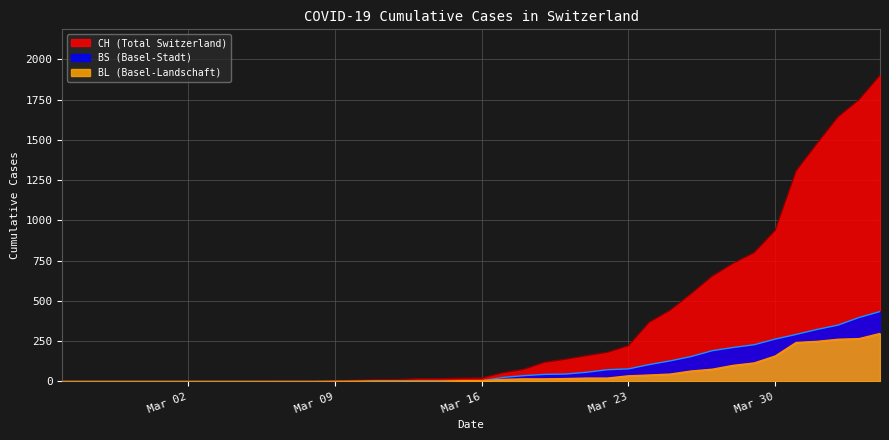

True or false: BS and CH cross at least once.

False